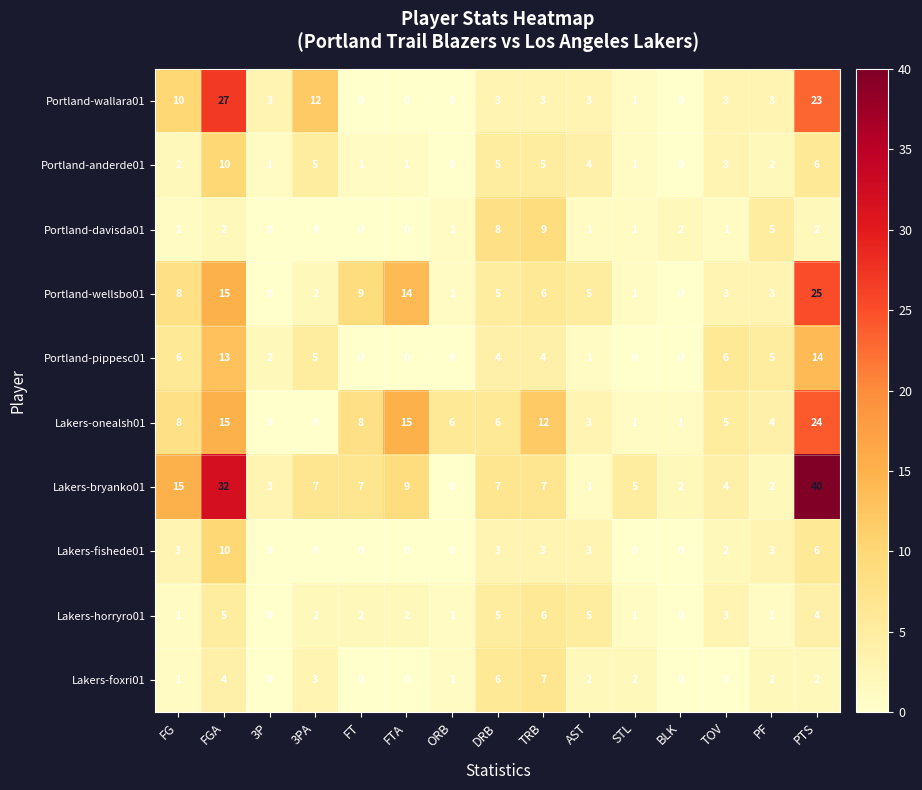

What is the difference between the highest and lowest values at AST?

4